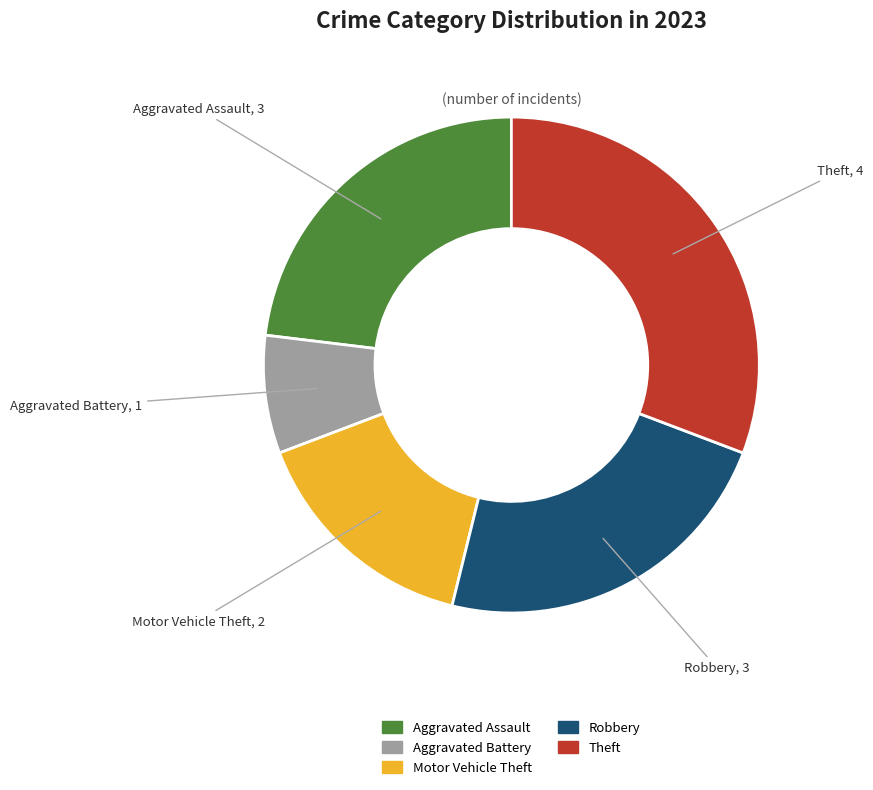

Do Motor Vehicle Theft and Theft together represent more than half of the pie?

No